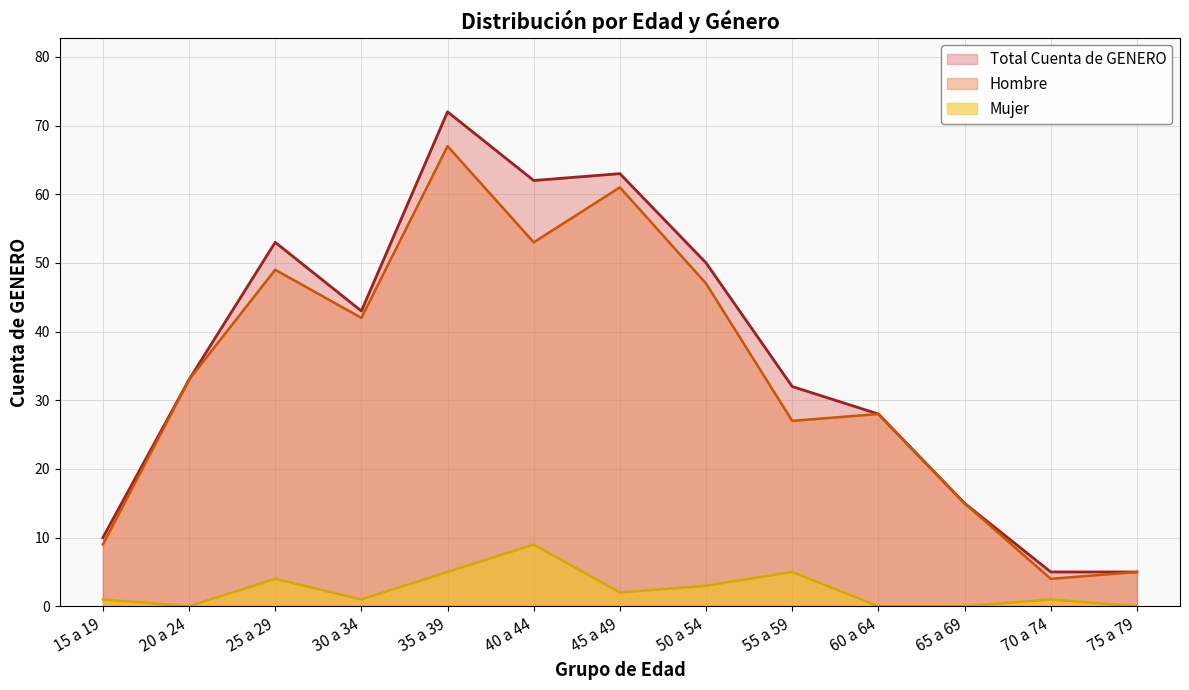

How many interior local peaks does the Mujer series have?

4